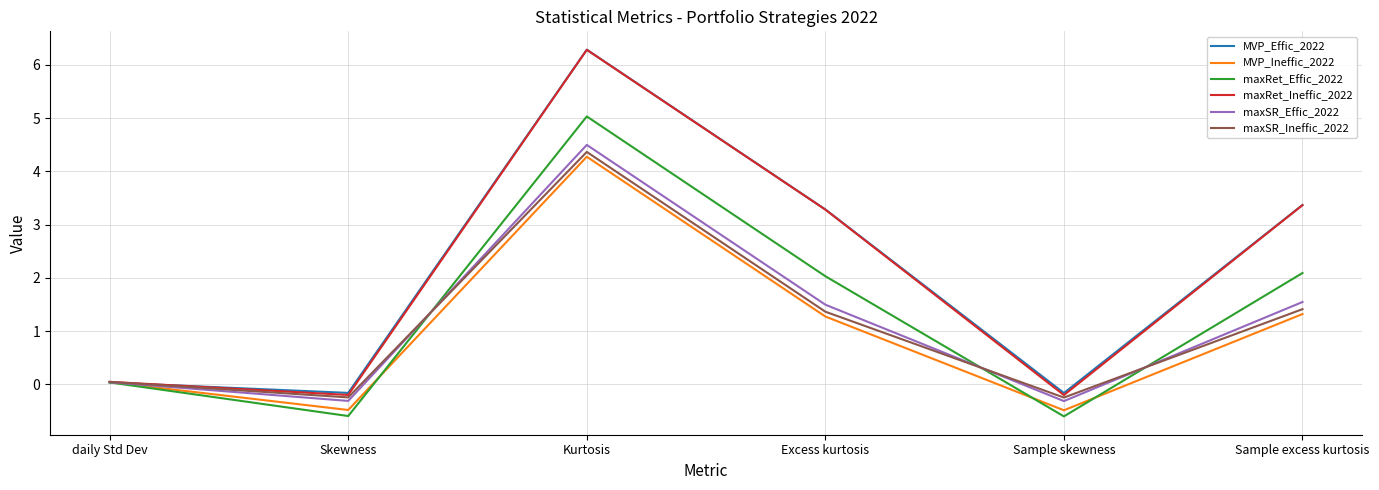

True or false: maxSR_Effic_2022 has a value of -0.3 at Sample skewness.

True